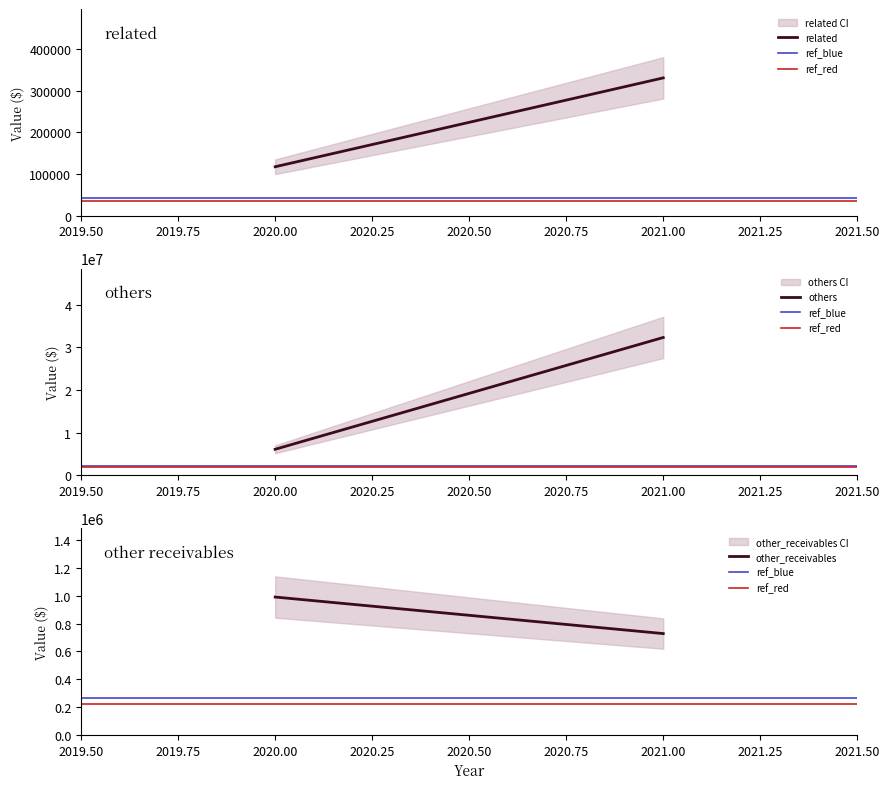

What are all the series names shown in the legend?

related, ref_blue, ref_red, others, other_receivables